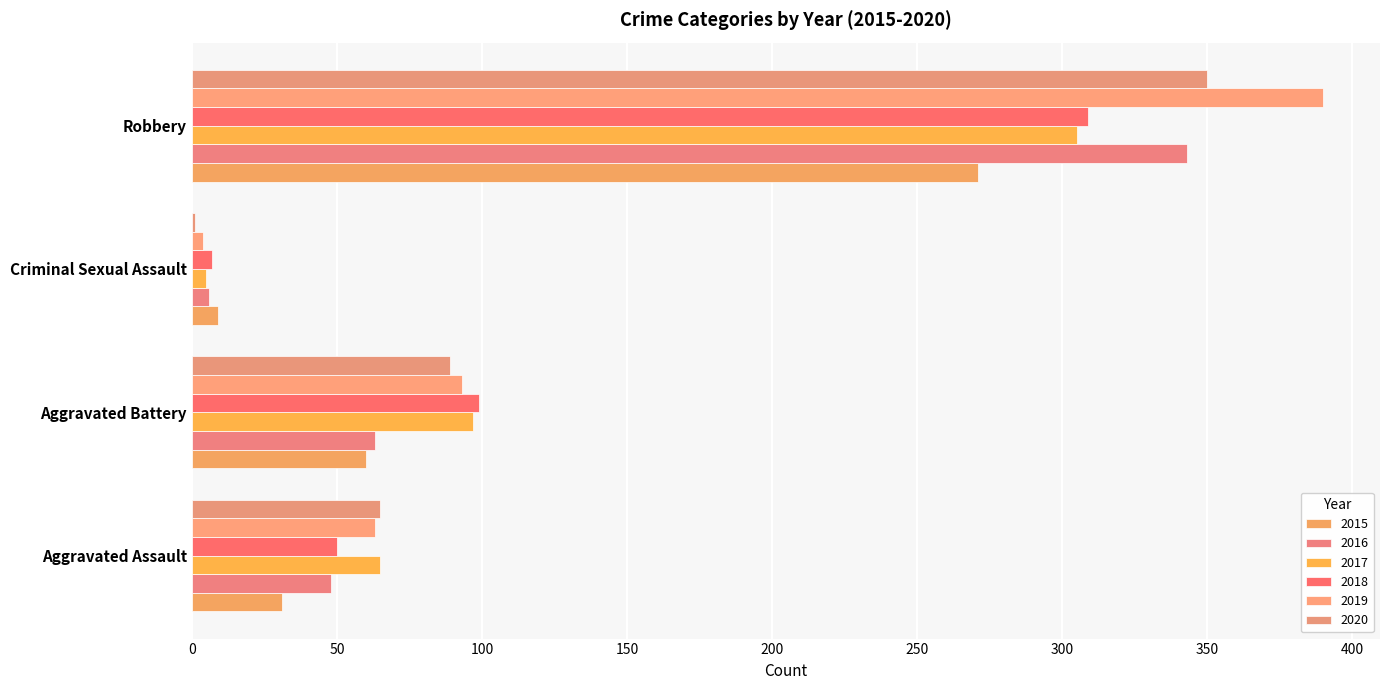

What is the average value of the 2016 series?

115